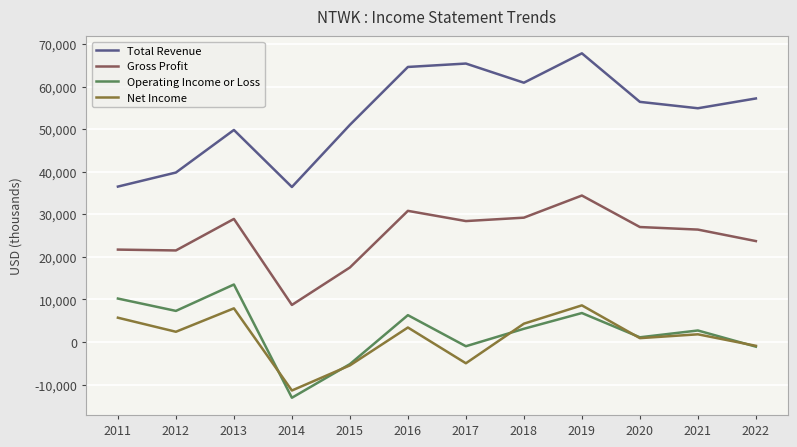

At which category is the sum across all series the highest?

2019